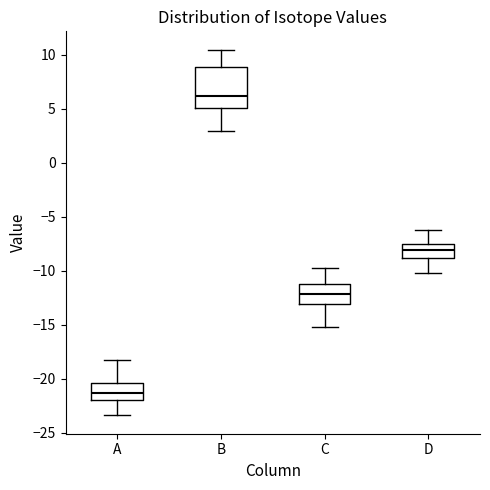

Reading left to right, read every box against the y-axis: the position of its median line, the range the box covers, and the ends of its whiskers. The values are not printed on the chart, so give them approximately, as read against the axis.

A: median -21.5, box -22.0 to -20.5, whiskers -23.5 to -18.0
B: median 6.0, box 5.0 to 9.0, whiskers 3.0 to 10.5
C: median -12.0, box -13.0 to -11.0, whiskers -15.0 to -10.0
D: median -8.0, box -9.0 to -7.5, whiskers -10.0 to -6.5